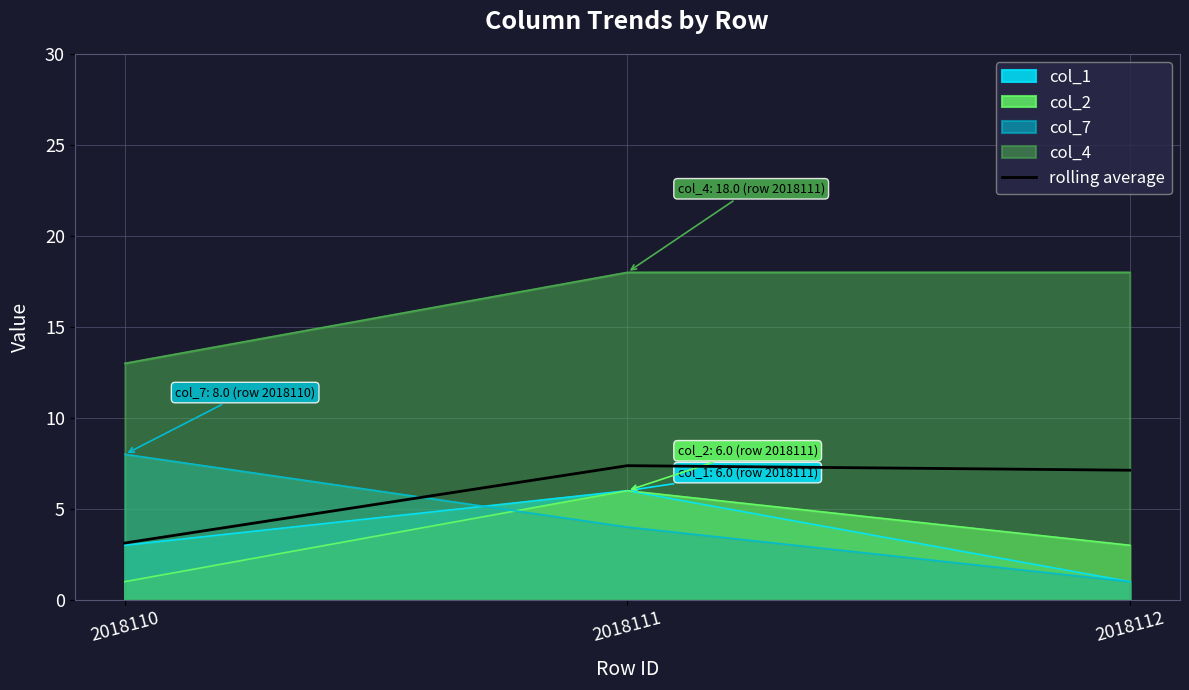

What is the smallest value displayed?

1.0